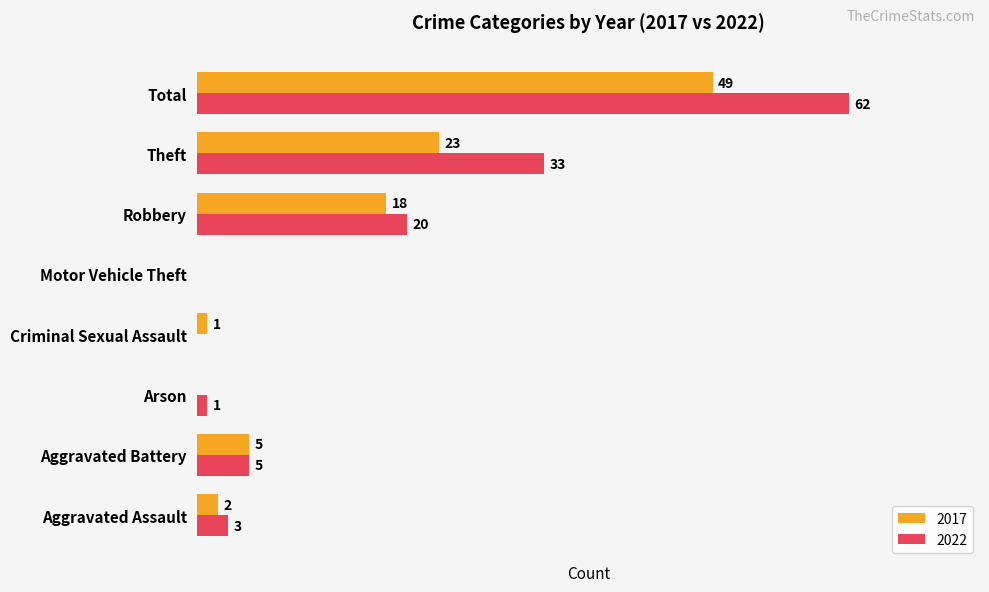

At which label is 2022 closest to 31?

Theft